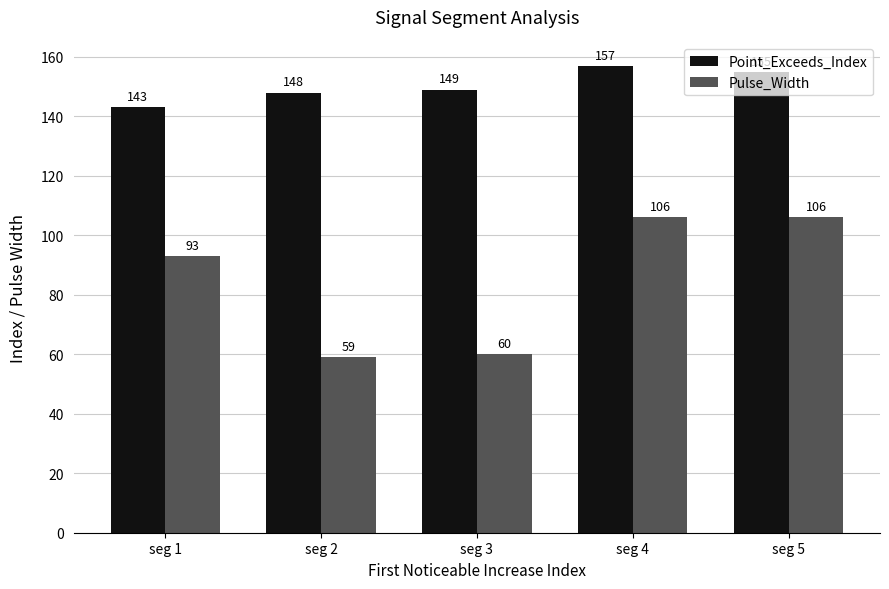

The Pulse_Width series shows 60 at seg 3. True or false?

True